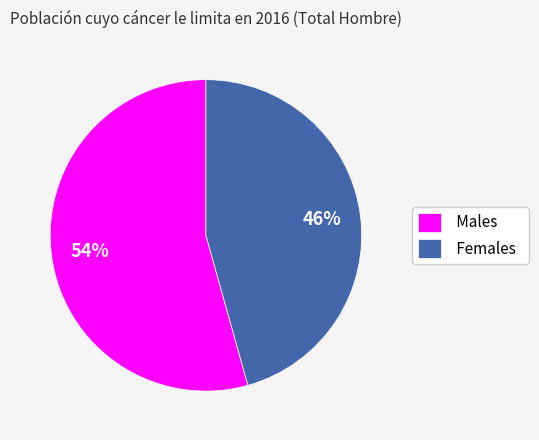

Between Females and Males, which is larger?

Males